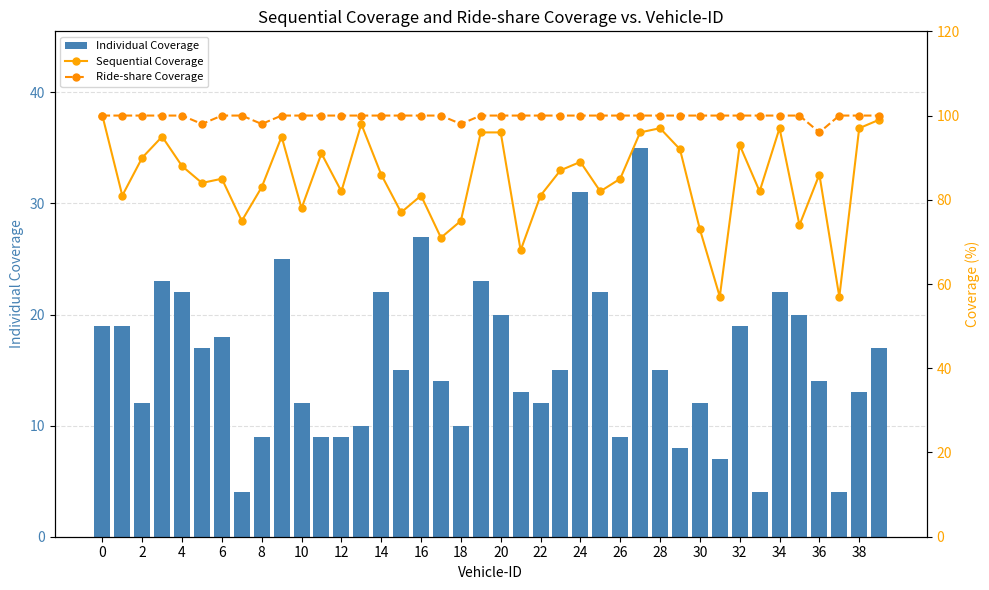

Count the number of data series in this chart.

3